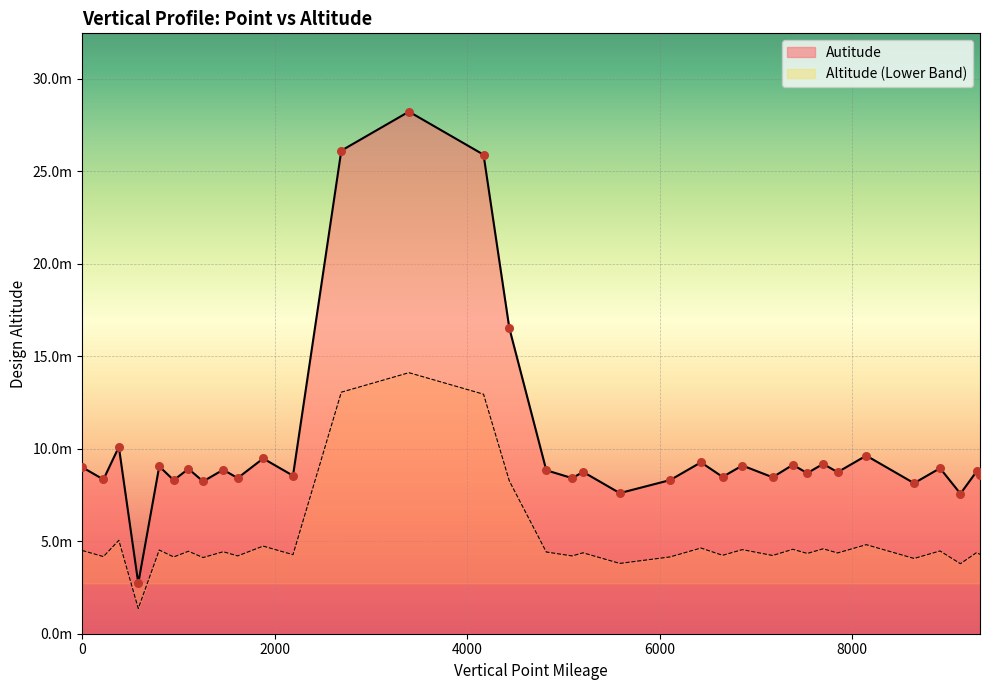

What are all the series names shown in the legend?

Autitude, Altitude (Lower Band)